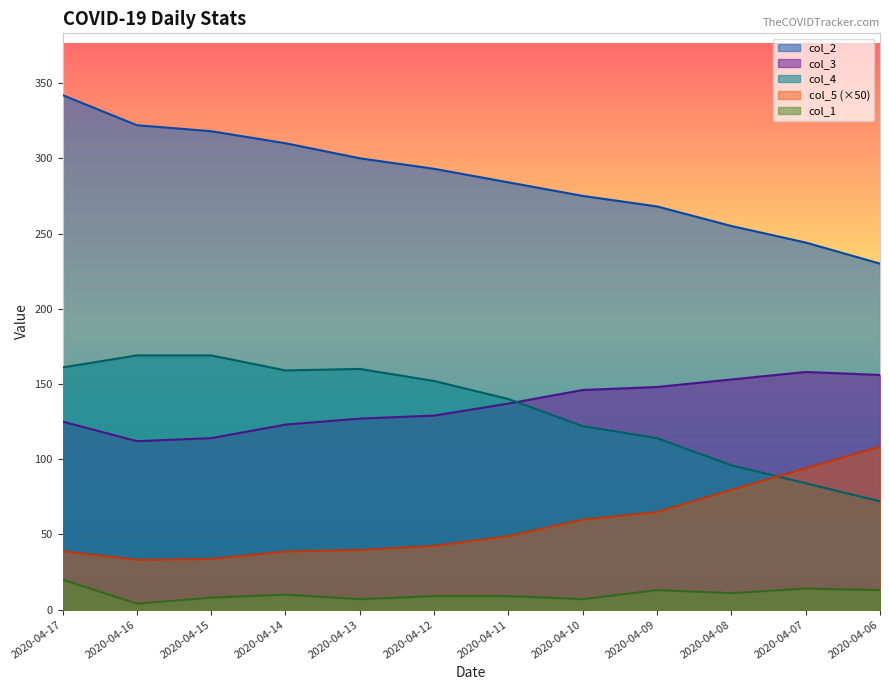

Rank the series at 2020-04-06 from highest to lowest value.

col_2, col_3, col_5 (×50), col_4, col_1